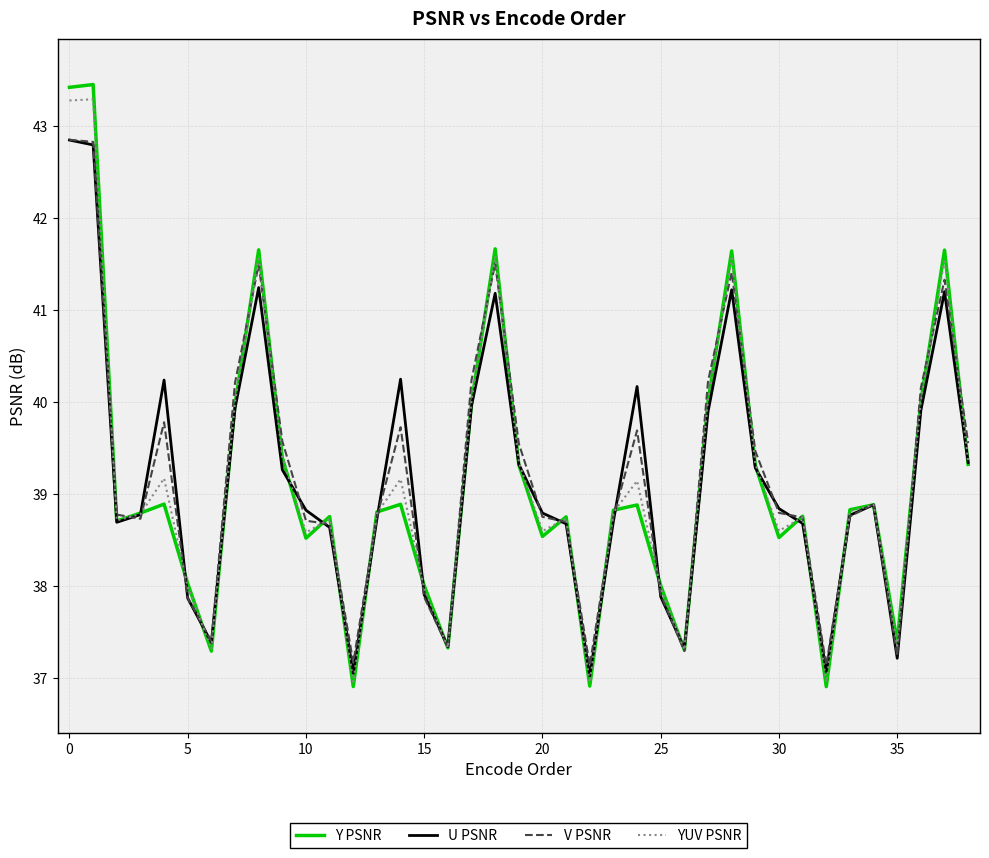

What is the minimum value shown in the chart?

36.9